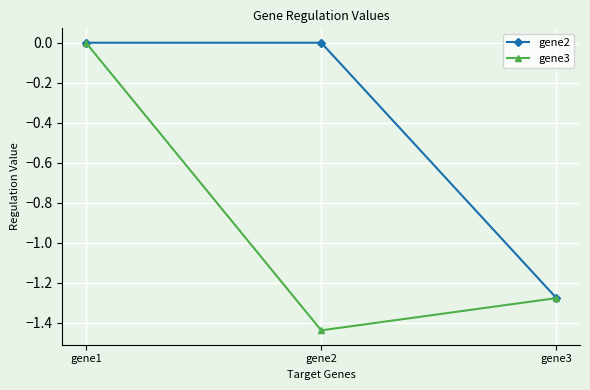

Where is gene3 nearest to the value 0?

gene1